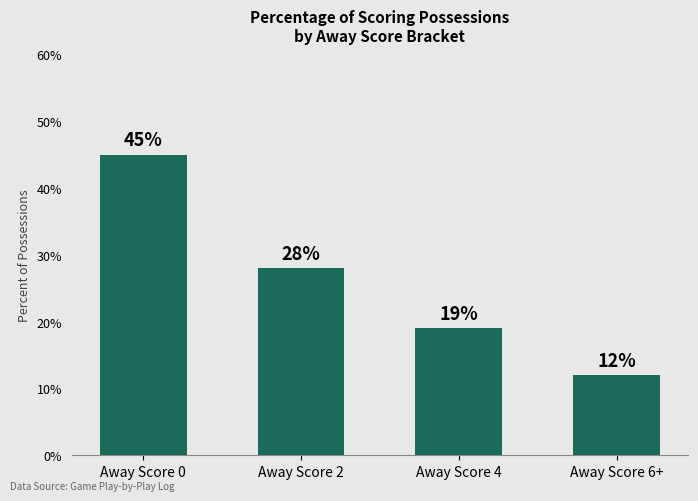

Which label corresponds to the largest value in the chart?

Away Score 0